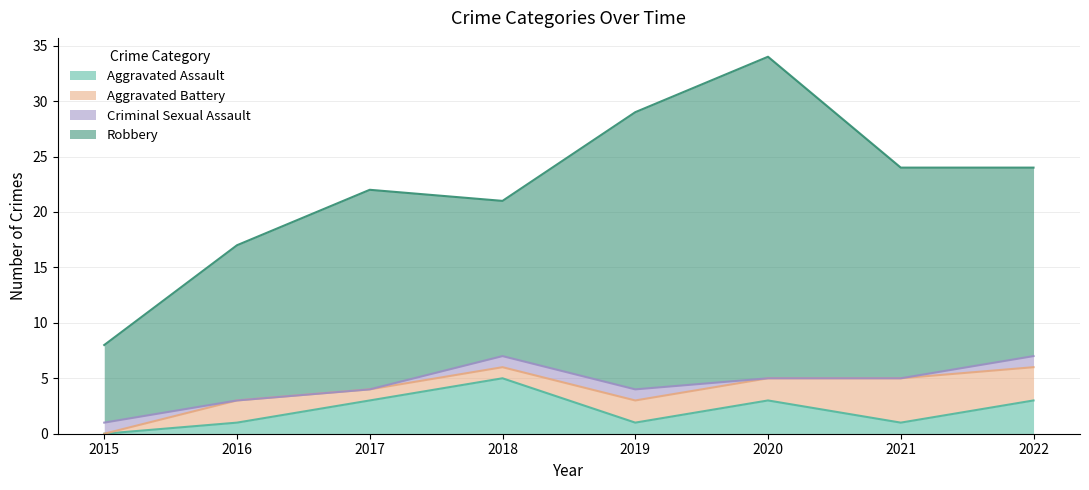

What is the value of the Criminal Sexual Assault point at the 4th from the left?

1